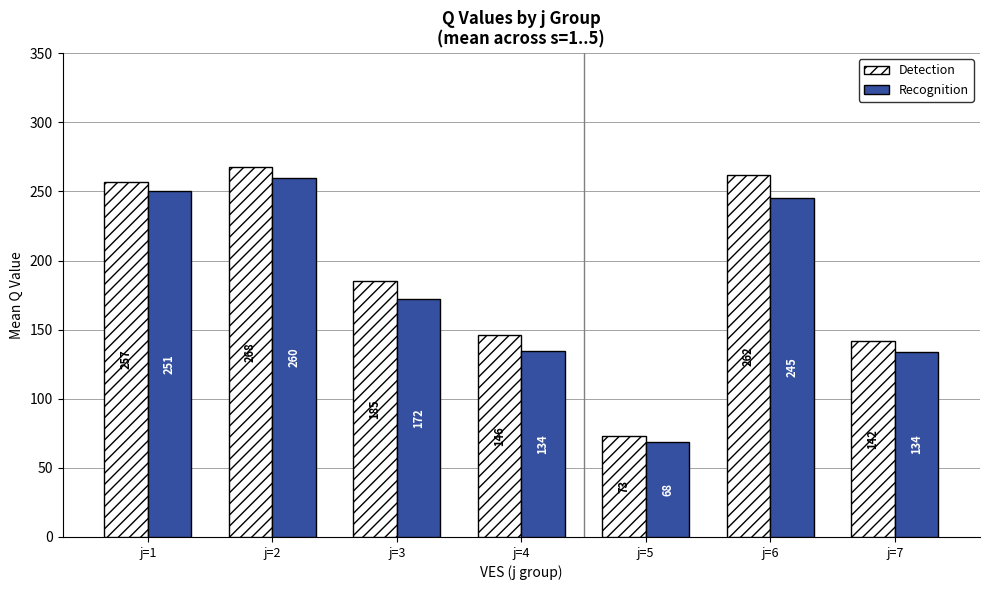

Between j=5 and j=6, which series saw the biggest shift?

Detection